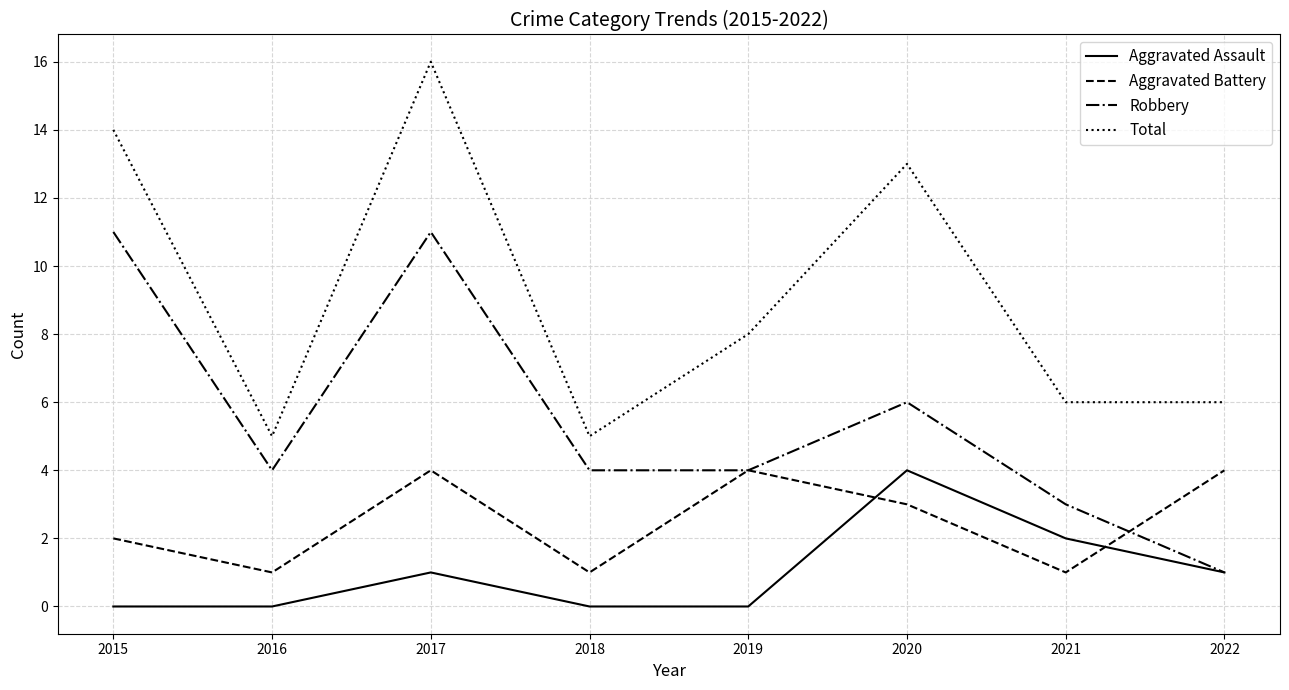

Which series changed the most between 2015 and 2016?

Total